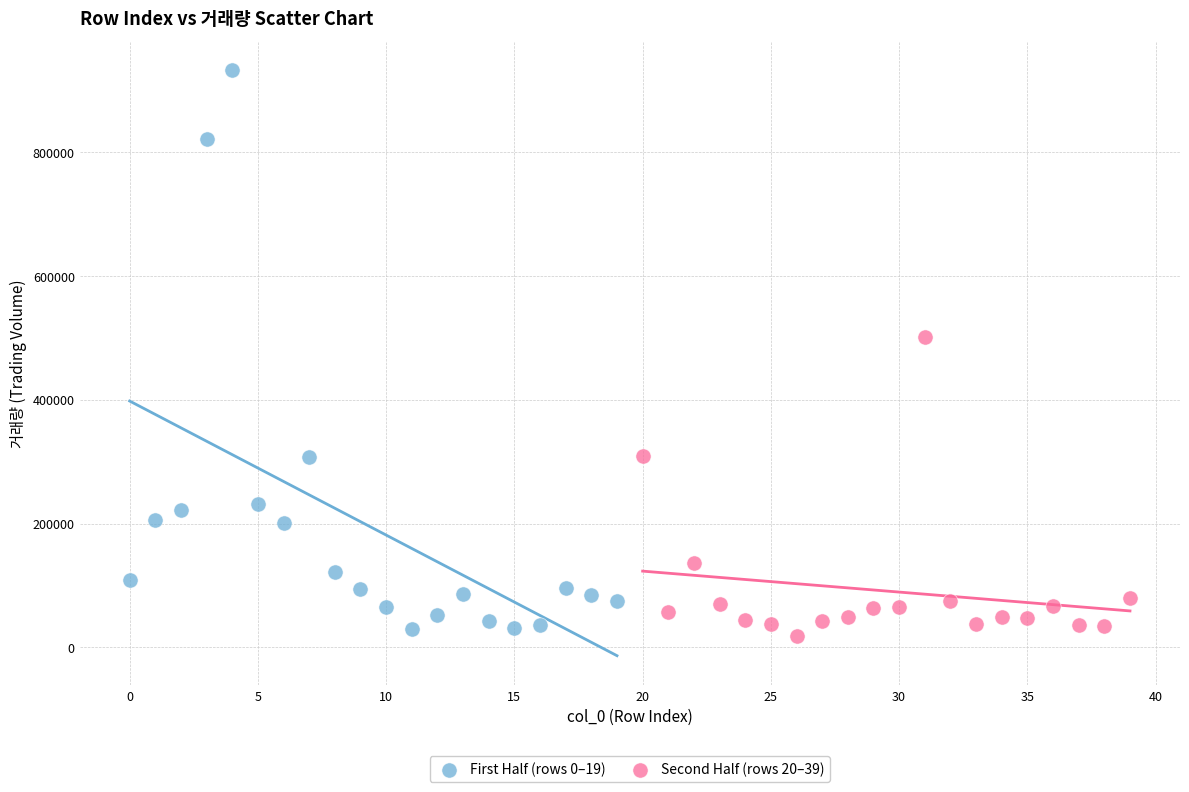

Which series reaches the maximum Y coordinate?

First Half (rows 0–19)